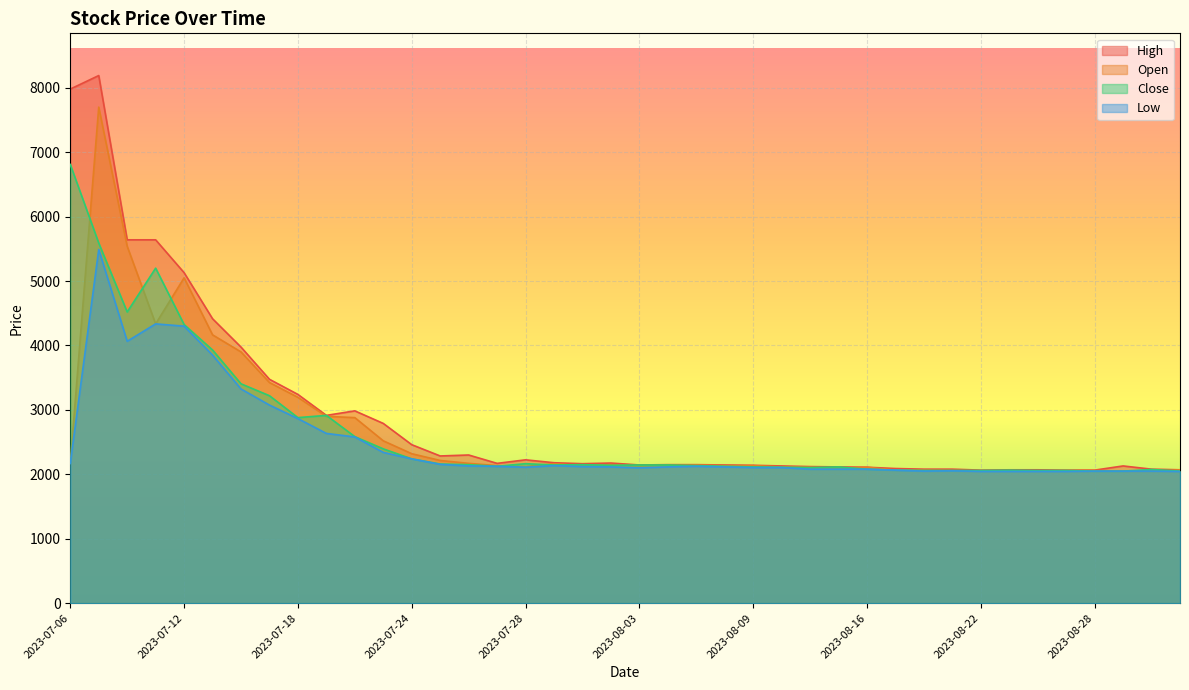

What are all the series names shown in the legend?

High, Open, Close, Low